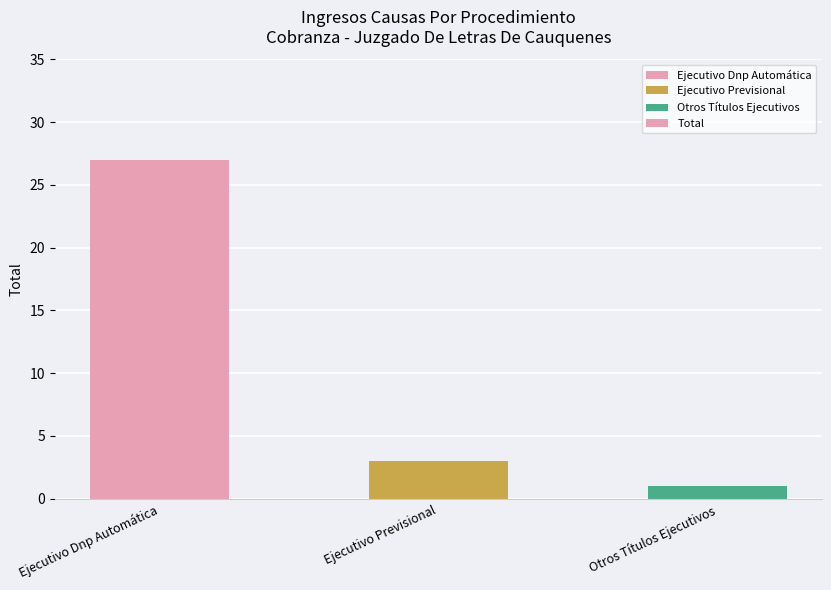

How many bars are there in total?

3